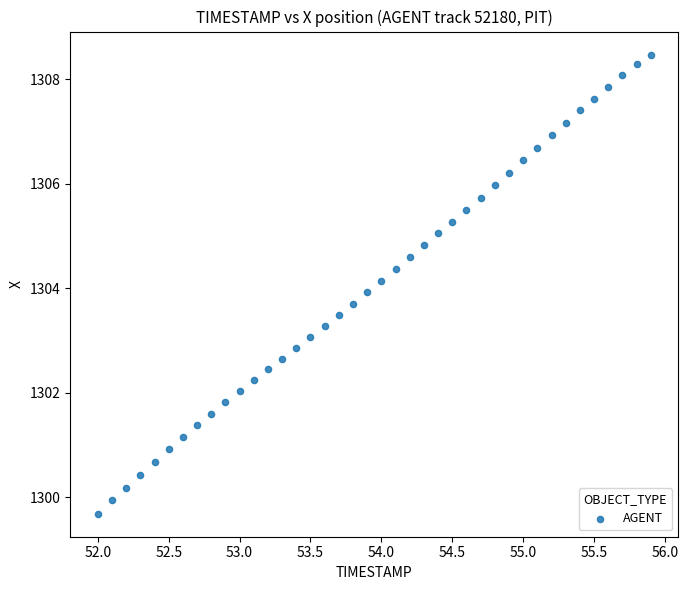

What is the range of X values (max minus min)?

3.9